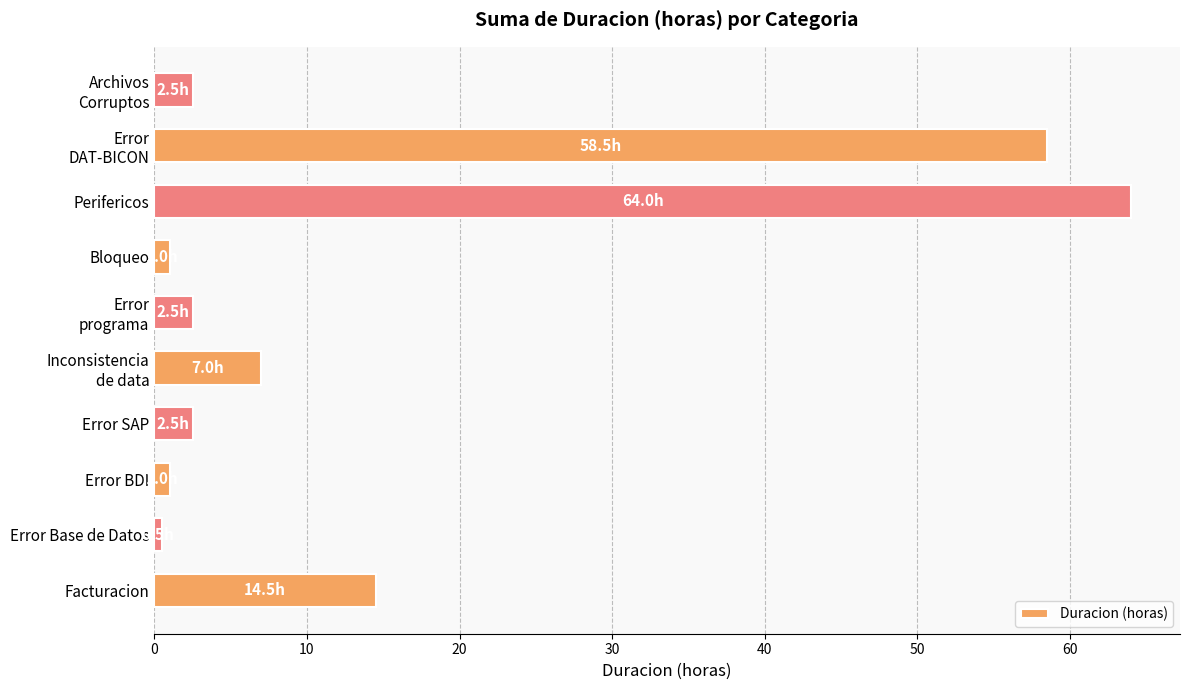

The chart shows a value of 14.5 at Facturacion. True or false?

True